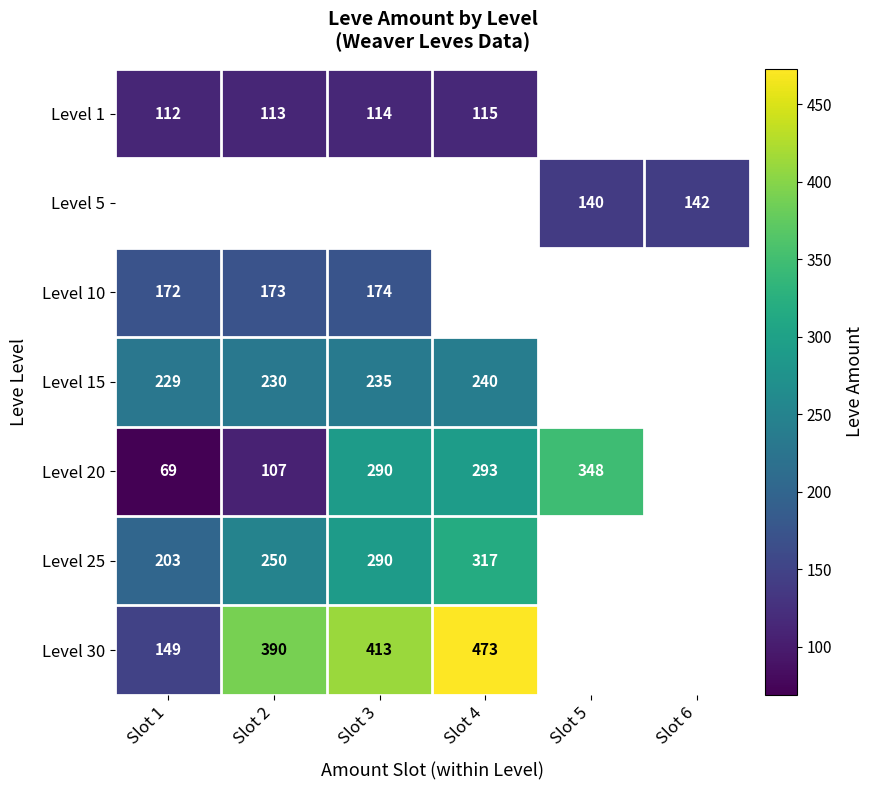

The value of Level 20 at Slot 3 is 290. True or false?

True